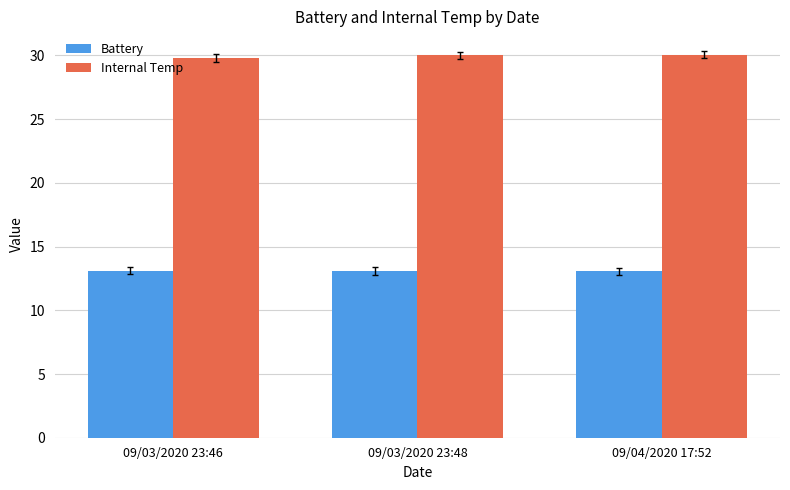

What is the label of the 1st bar from the right?

09/04/2020 17:52